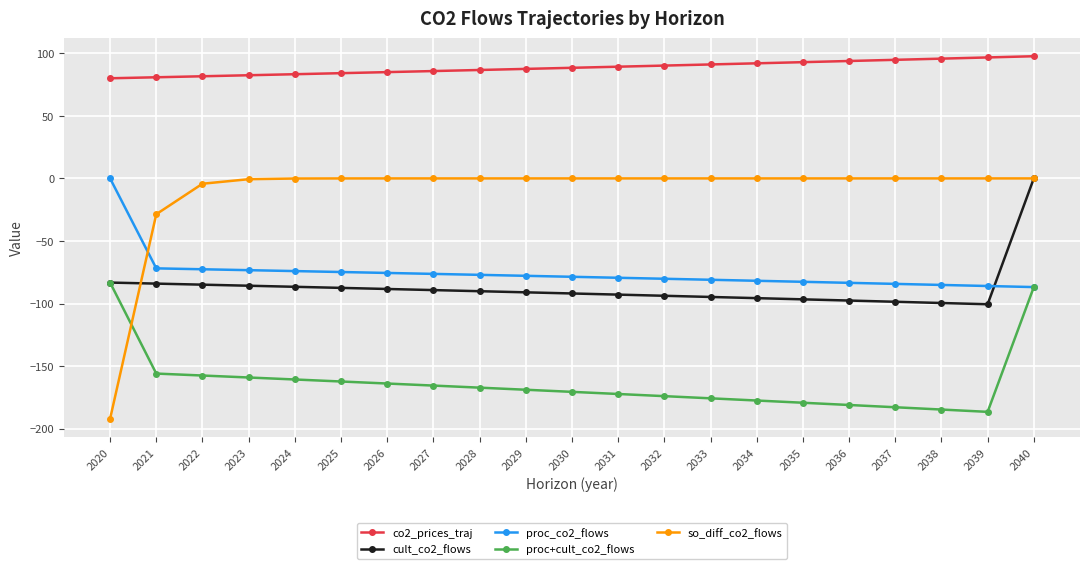

What is the value of the proc_co2_flows point at the 21st from the left?

-86.8